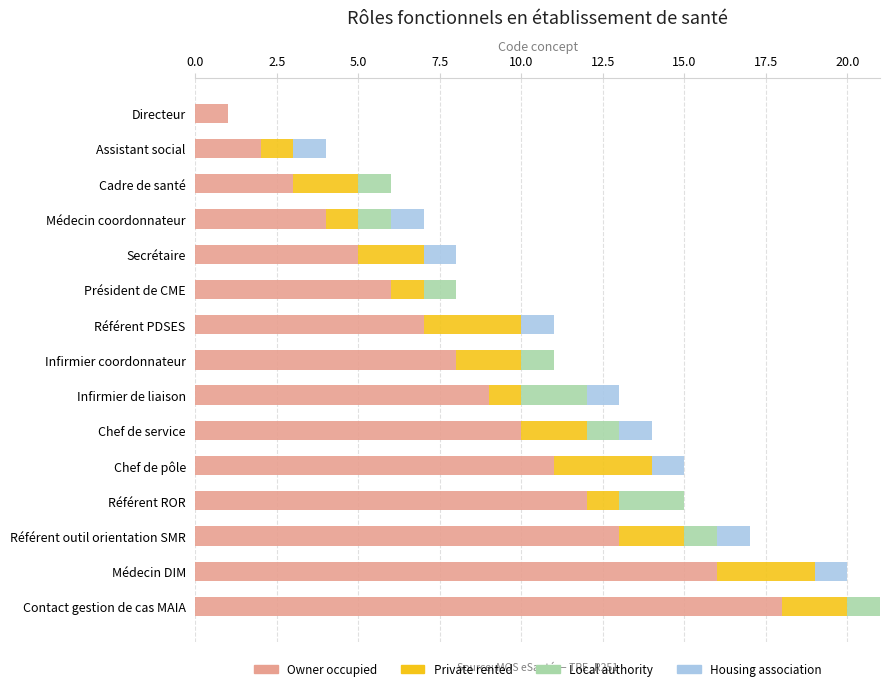

What is the sum of the Owner occupied values at Infirmier de liaison and Cadre de santé?

12